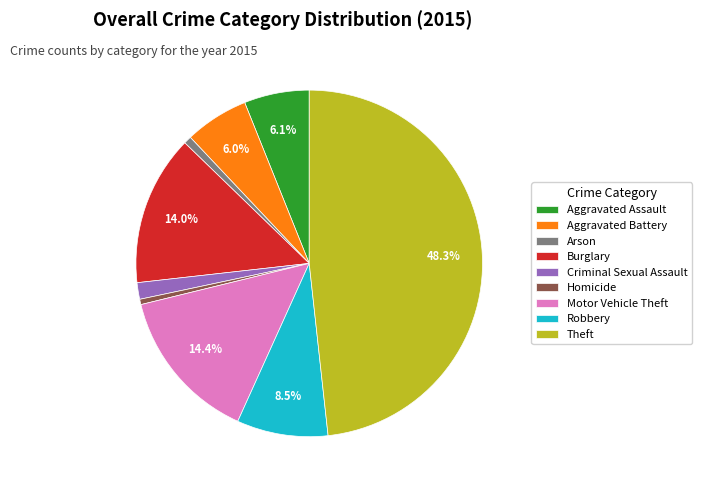

Which slice is the largest?

Theft